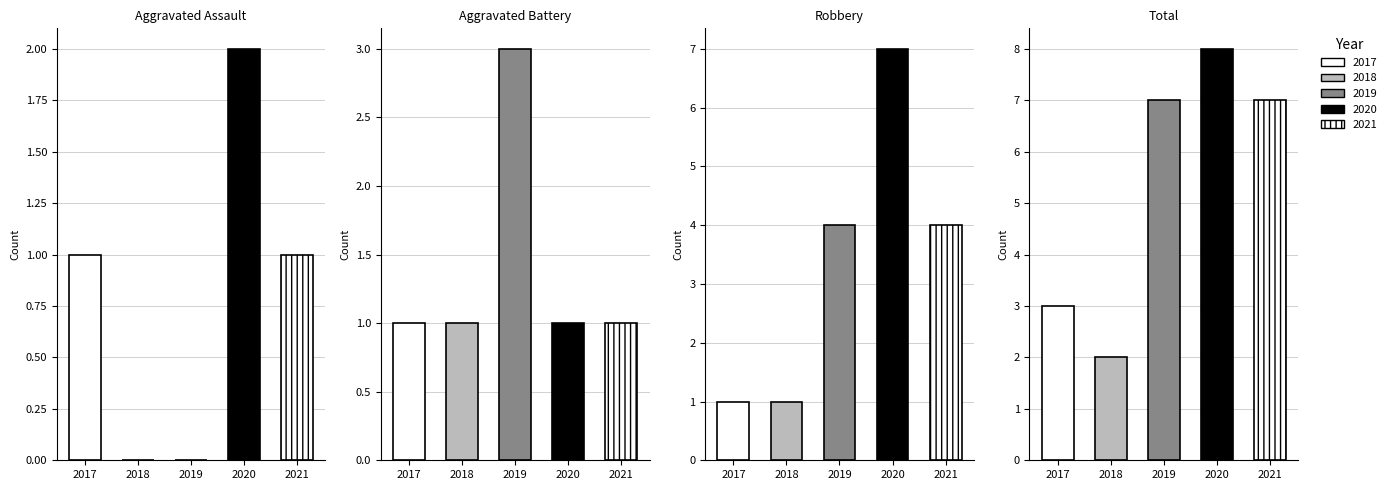

Rank the series by their maximum value, from lowest to highest.

Aggravated Assault, Aggravated Battery, Robbery, Total